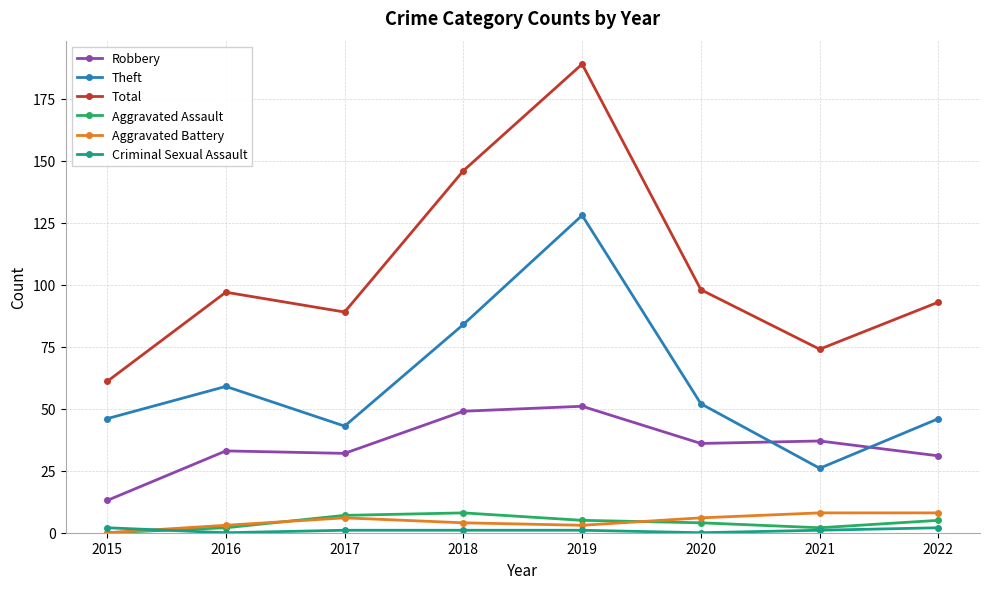

At which label is Theft closest to 77?

2018